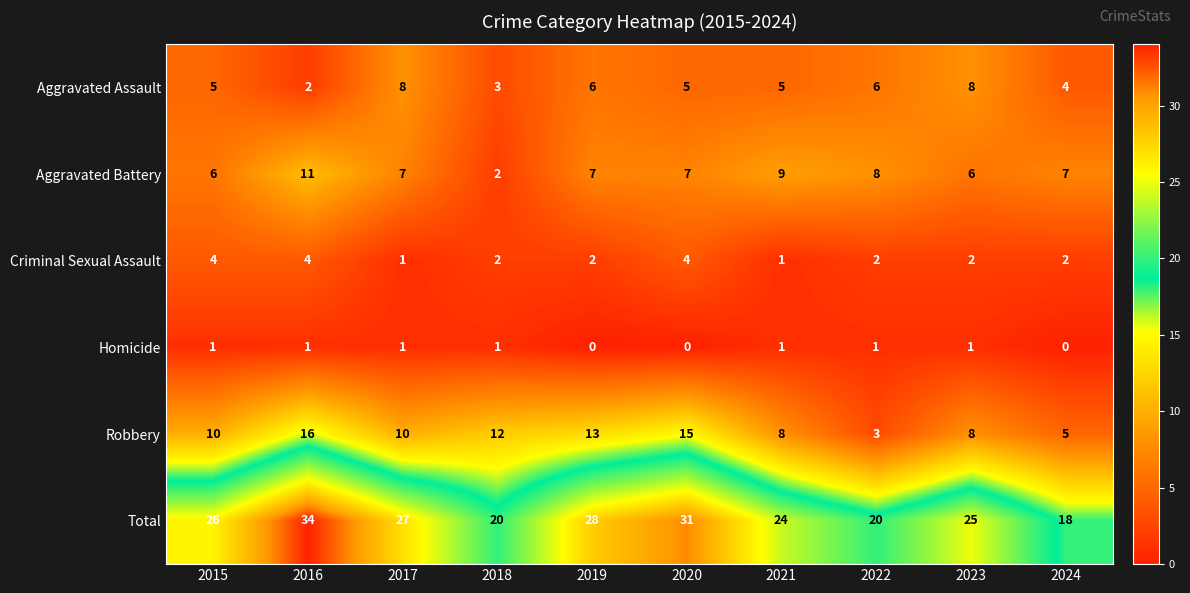

Where does the Criminal Sexual Assault series first go above 2?

2015